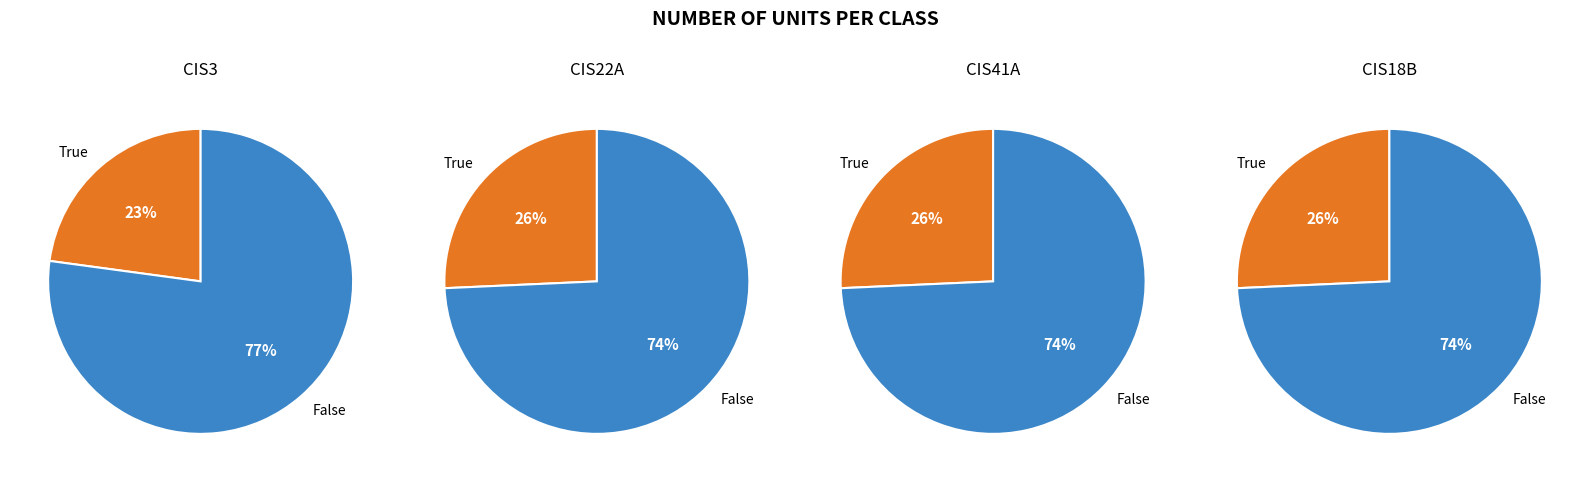

What is the ratio of the value at CIS3 to the value at CIS41A?

0.9